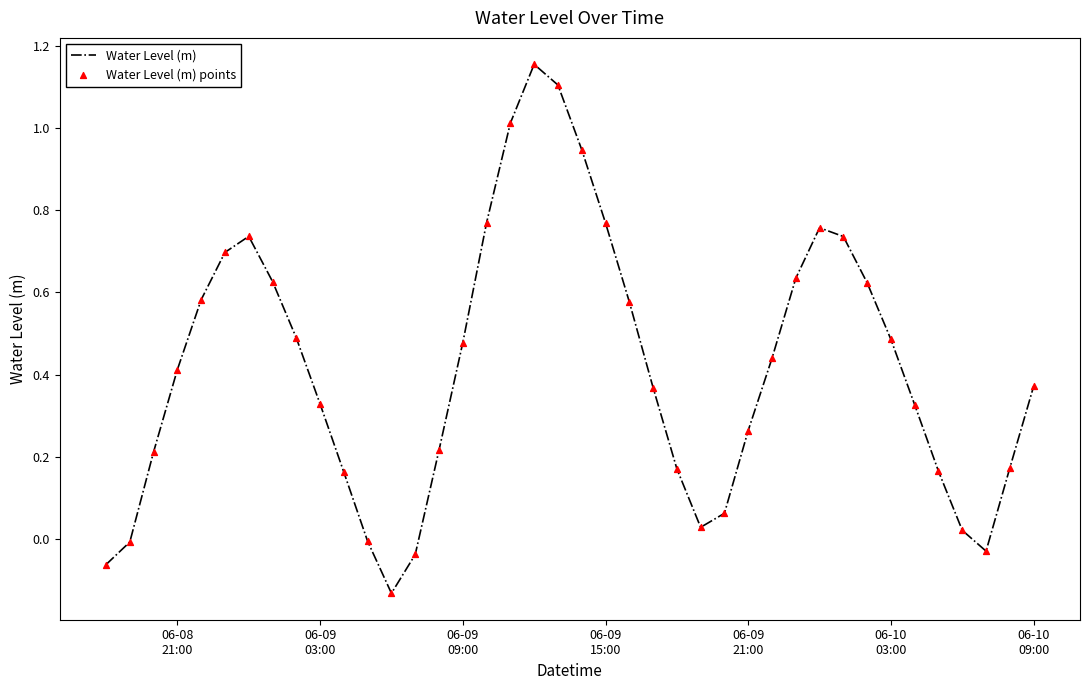

What is the difference between the maximum and minimum values?

1.3